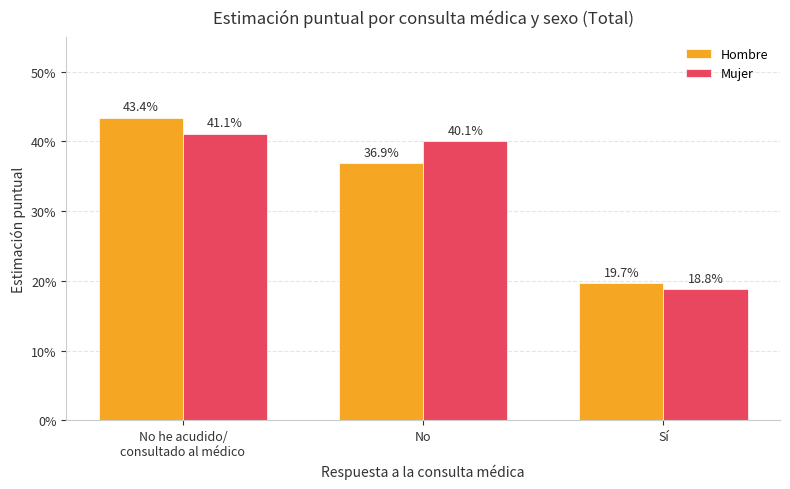

What is the sum of the Mujer values at Sí and No he acudido/
consultado al médico?

0.6